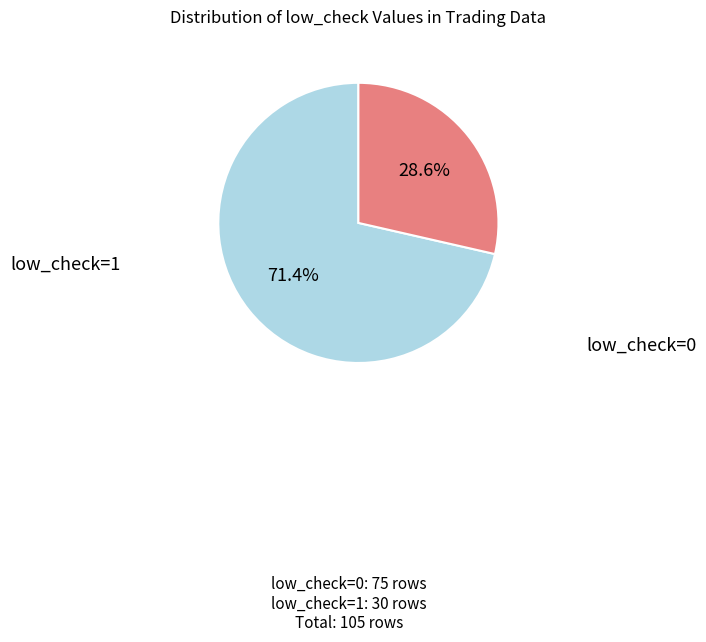

Does any single category account for the majority?

Yes